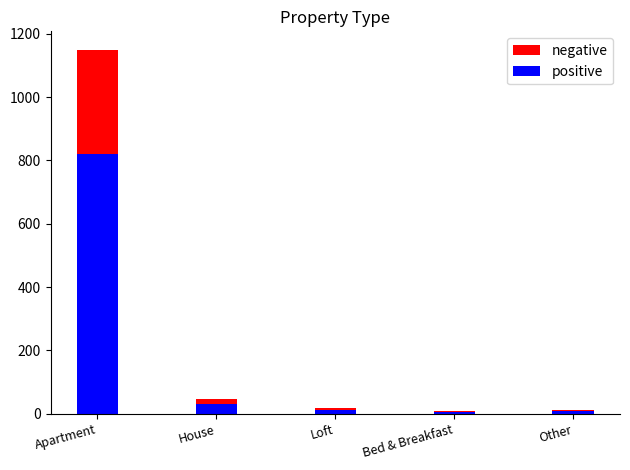

At Loft, list the series in order from smallest to largest.

positive, negative